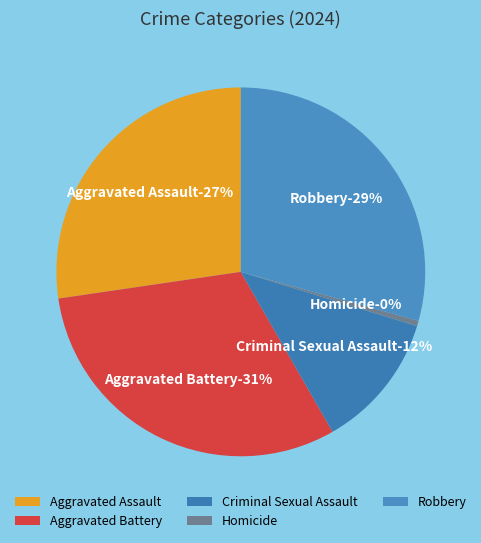

Which category has the smallest portion of the pie?

Homicide